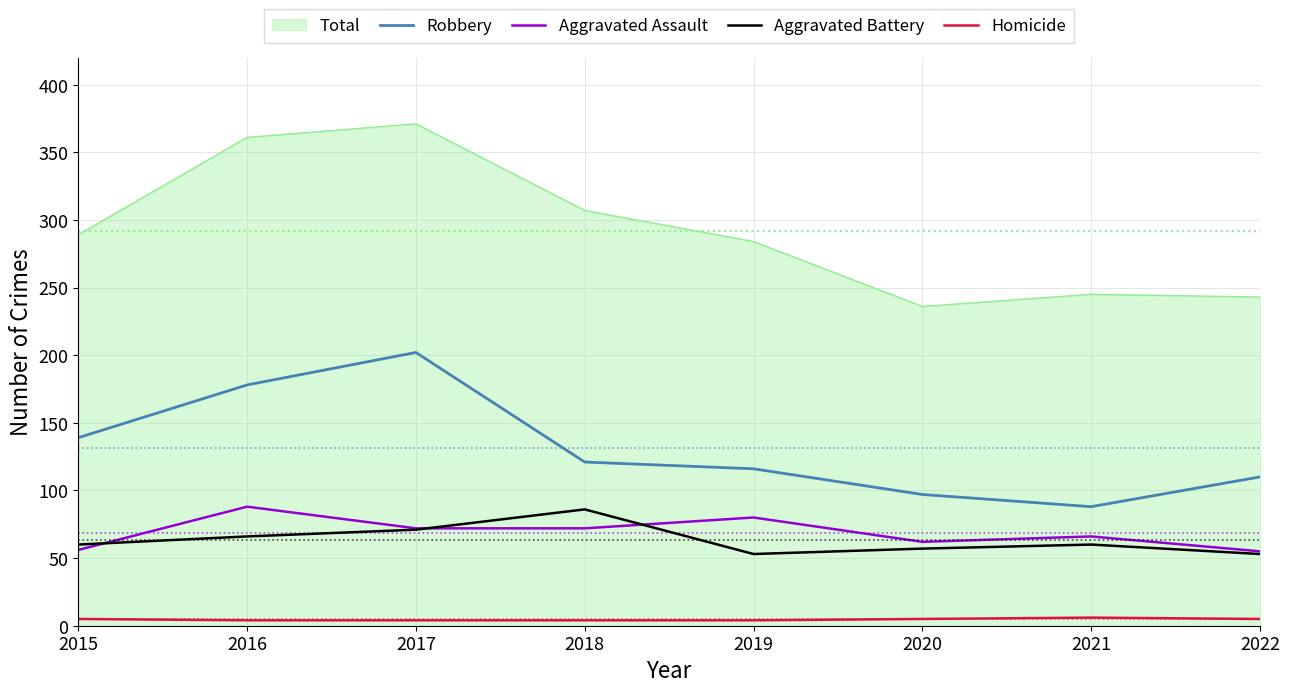

What is the difference between the Aggravated Battery values at 2020 and 2022?

4